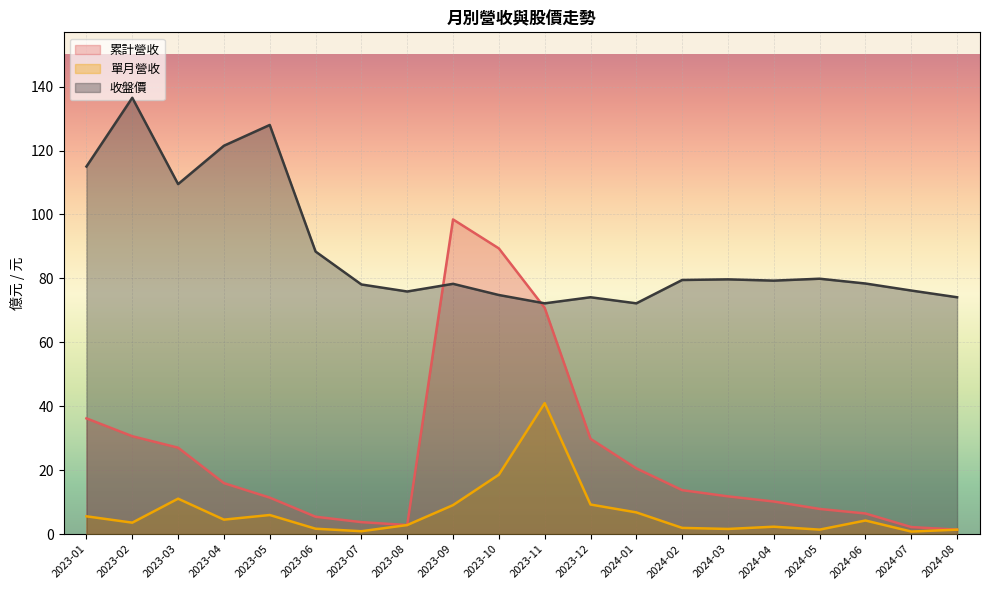

Where does the 單月營收 series first go above 4?

2023-01